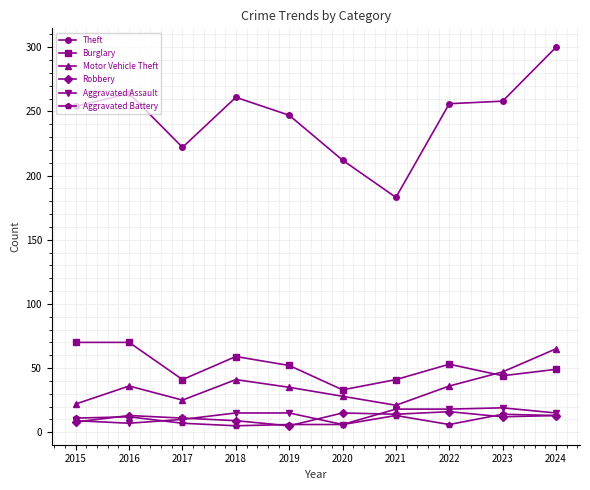

True or false: Burglary and Aggravated Assault intersect in this chart.

False